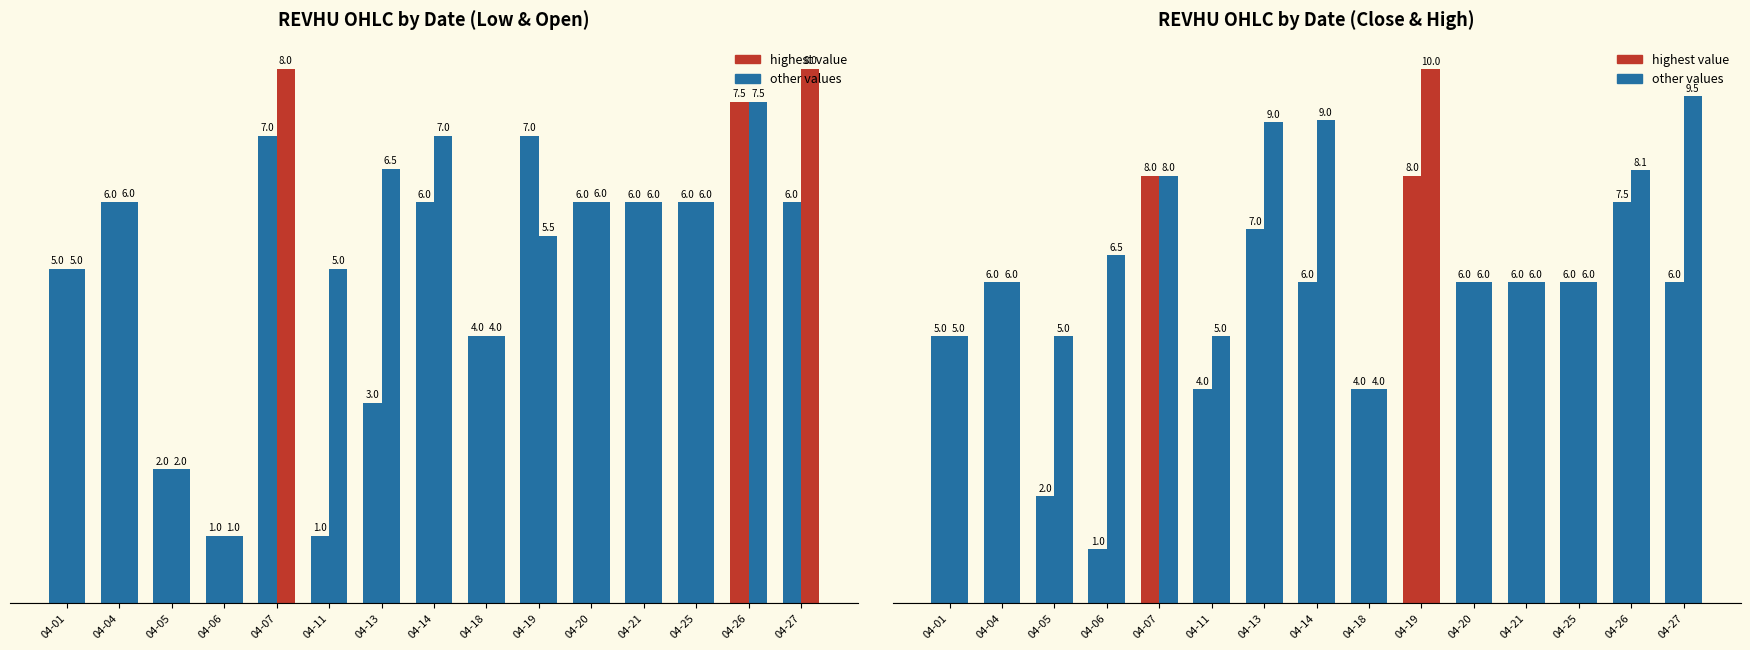

How many data points in open are above 6?

7